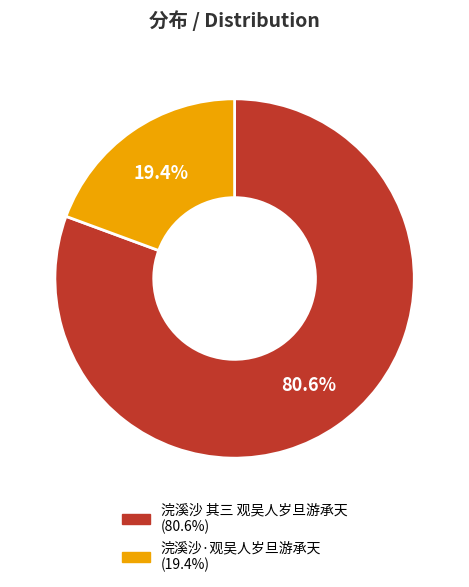

Is there a majority slice in this chart?

Yes